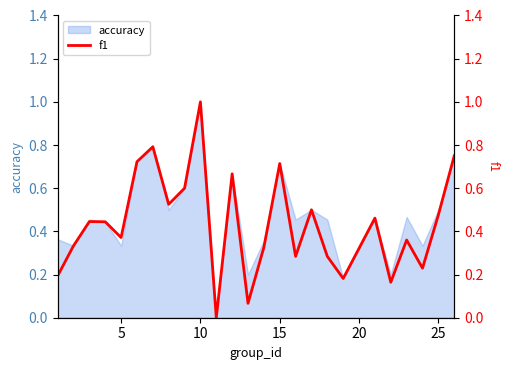

The accuracy series shows 1.3 at 15. True or false?

False